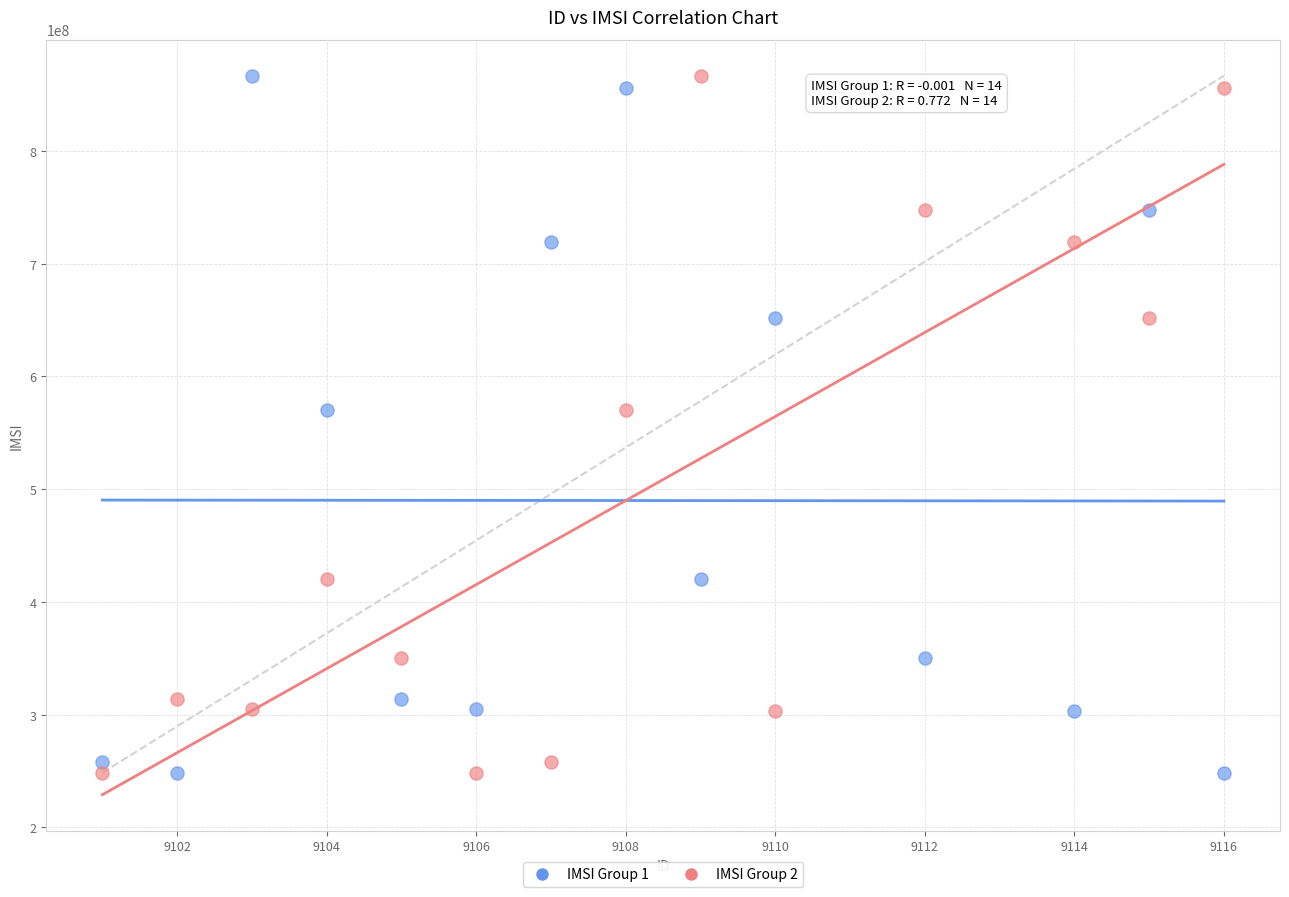

What is the X range (max minus min) for the scatter plot?

15